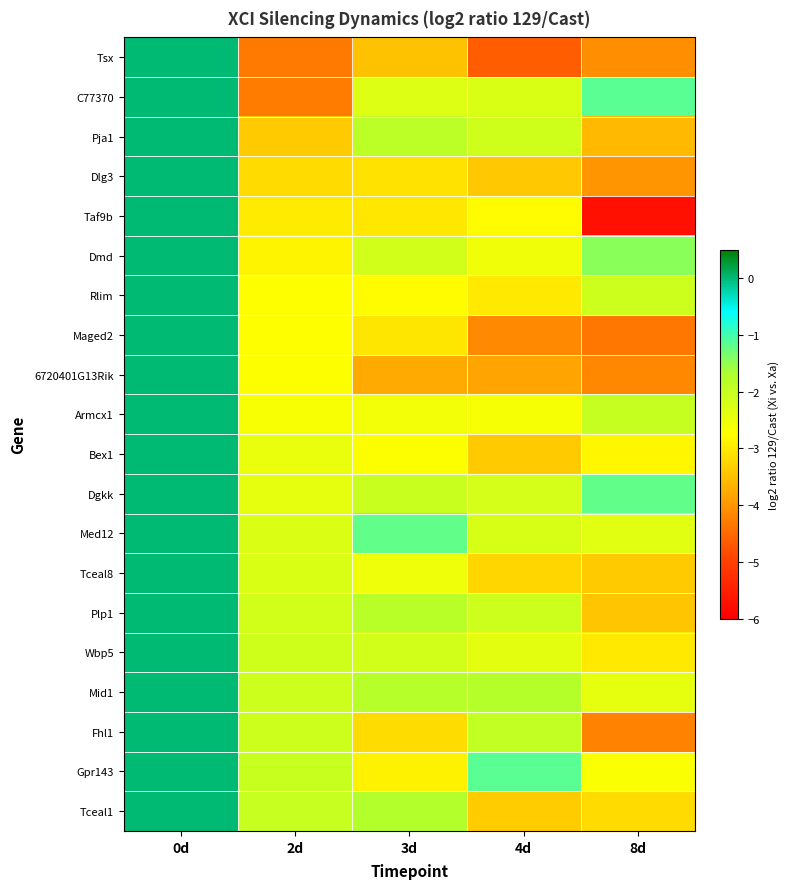

Reading right to left, what are all the values shown in this chart?

Tsx: 8d=-4.1	4d=-4.6	3d=-3.5	2d=-4.3	0d=0.0
C77370: 8d=-1.1	4d=-2.3	3d=-2.3	2d=-4.3	0d=0.0
Pja1: 8d=-3.6	4d=-2.1	3d=-1.9	2d=-3.4	0d=0.0
Dlg3: 8d=-4.0	4d=-3.4	3d=-3.1	2d=-3.2	0d=0.0
Taf9b: 8d=-5.7	4d=-2.8	3d=-3.0	2d=-3.0	0d=0.0
Dmd: 8d=-1.4	4d=-2.5	3d=-2.1	2d=-2.9	0d=0.0
Rlim: 8d=-2.1	4d=-3.0	3d=-2.8	2d=-2.8	0d=0.0
Maged2: 8d=-4.3	4d=-4.1	3d=-3.0	2d=-2.8	0d=0.0
6720401G13Rik: 8d=-4.2	4d=-3.8	3d=-3.8	2d=-2.7	0d=0.0
Armcx1: 8d=-2.0	4d=-2.7	3d=-2.6	2d=-2.7	0d=0.0
Bex1: 8d=-2.9	4d=-3.4	3d=-2.7	2d=-2.5	0d=0.0
Dgkk: 8d=-1.2	4d=-2.2	3d=-2.0	2d=-2.4	0d=0.0
Med12: 8d=-2.4	4d=-2.2	3d=-1.2	2d=-2.3	0d=0.0
Tceal8: 8d=-3.4	4d=-3.2	3d=-2.5	2d=-2.3	0d=0.0
Plp1: 8d=-3.4	4d=-2.1	3d=-1.8	2d=-2.1	0d=0.0
Wbp5: 8d=-3.0	4d=-2.4	3d=-2.1	2d=-2.1	0d=0.0
Mid1: 8d=-2.4	4d=-1.8	3d=-1.8	2d=-2.1	0d=0.0
Fhl1: 8d=-4.2	4d=-2.0	3d=-3.2	2d=-2.1	0d=0.0
Gpr143: 8d=-2.7	4d=-1.1	3d=-2.9	2d=-2.0	0d=0.0
Tceal1: 8d=-3.2	4d=-3.4	3d=-1.8	2d=-2.0	0d=0.0